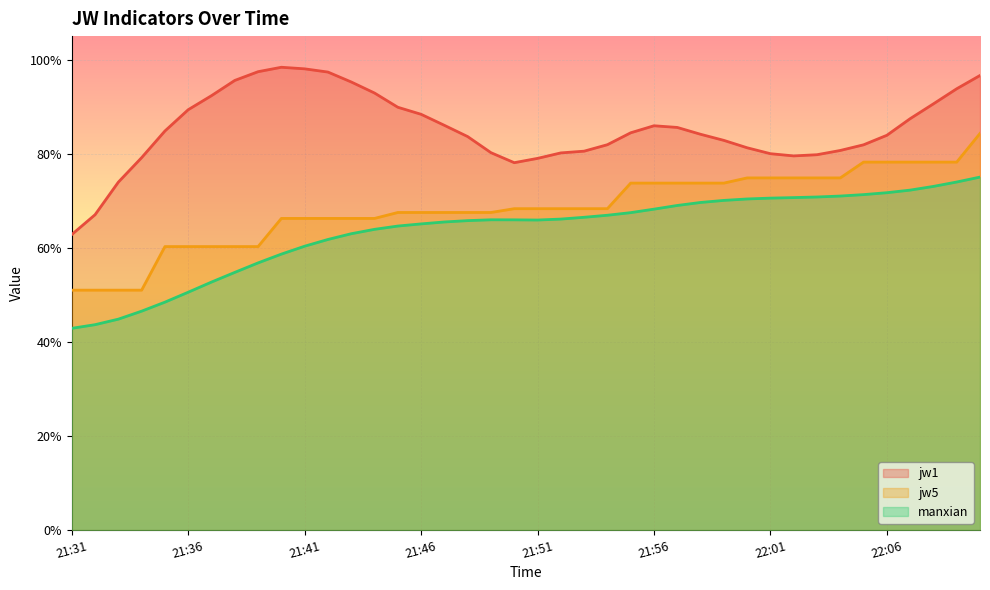

Is the value of jw5 at 21:56 greater than the value of manxian at 21:48?

Yes